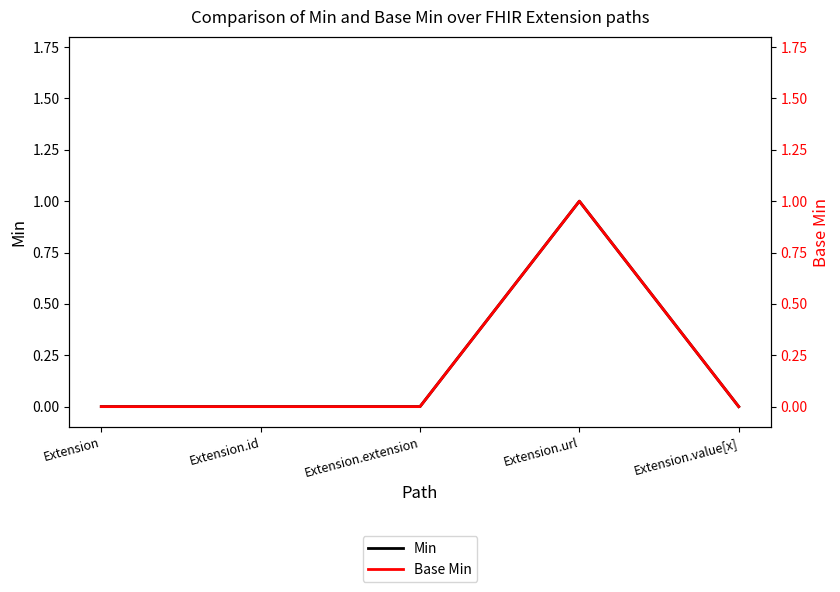

True or false: Base Min has a value of 0 at Extension.

True